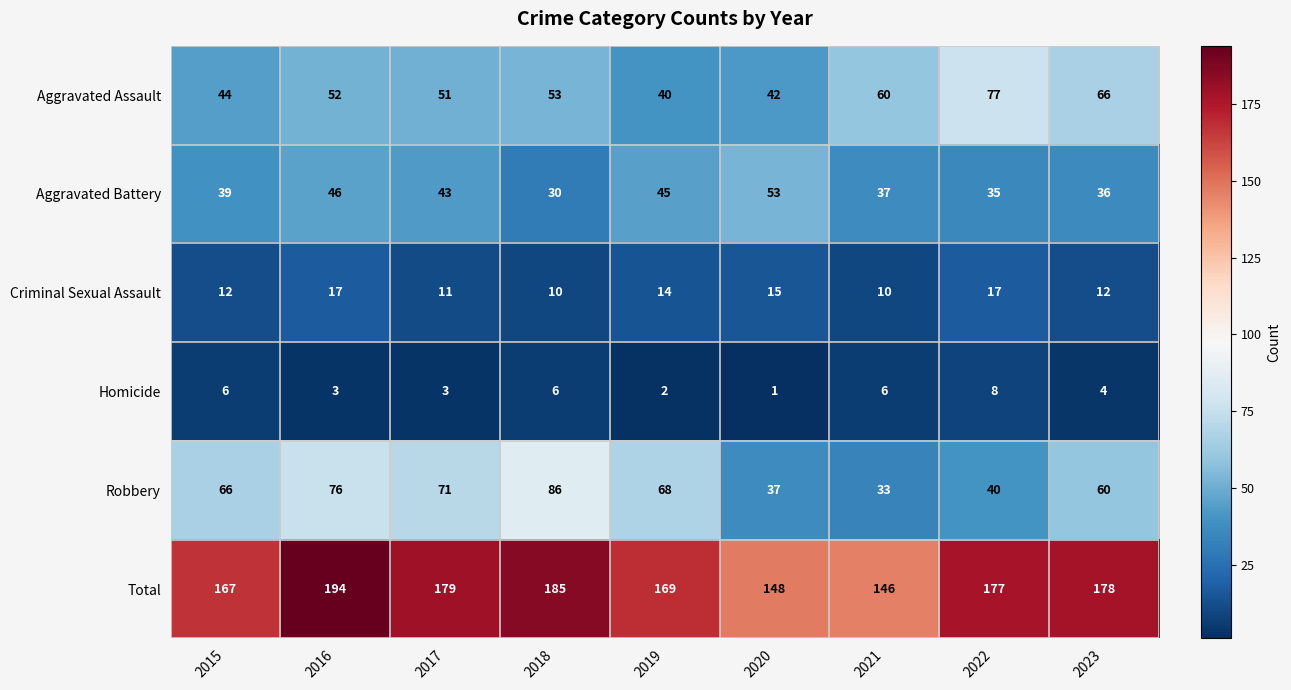

How many values in the Aggravated Battery series are below 39?

4